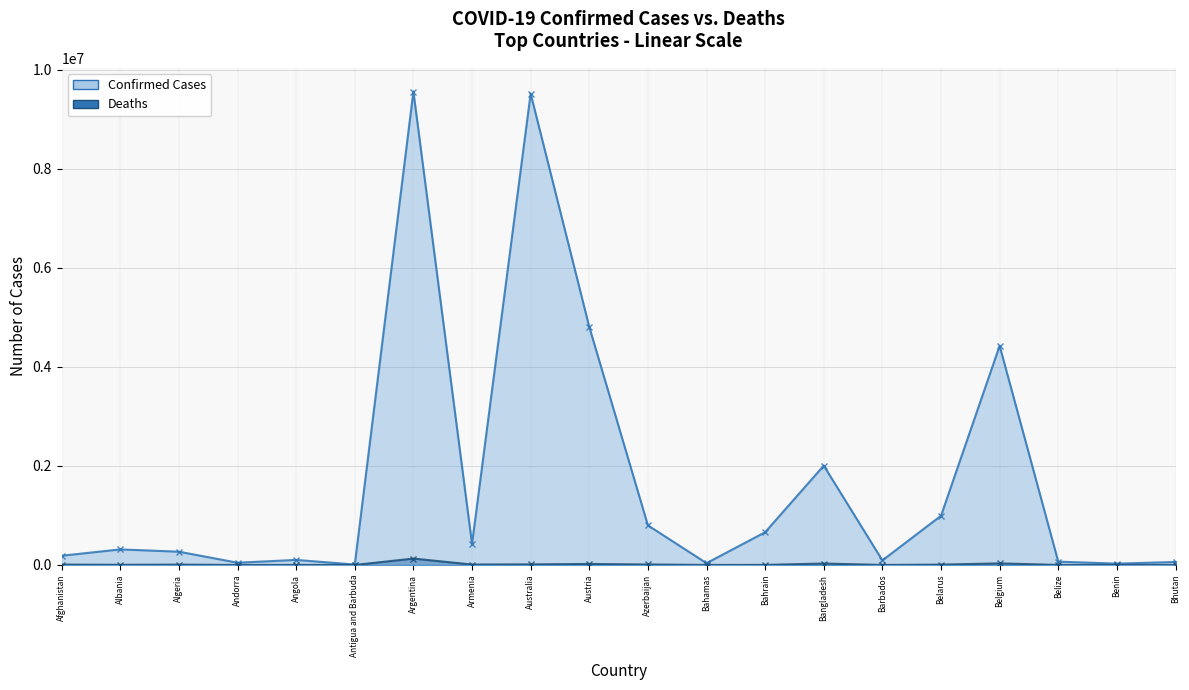

True or false: Confirmed Cases (line) and Deaths (line) intersect in this chart.

False